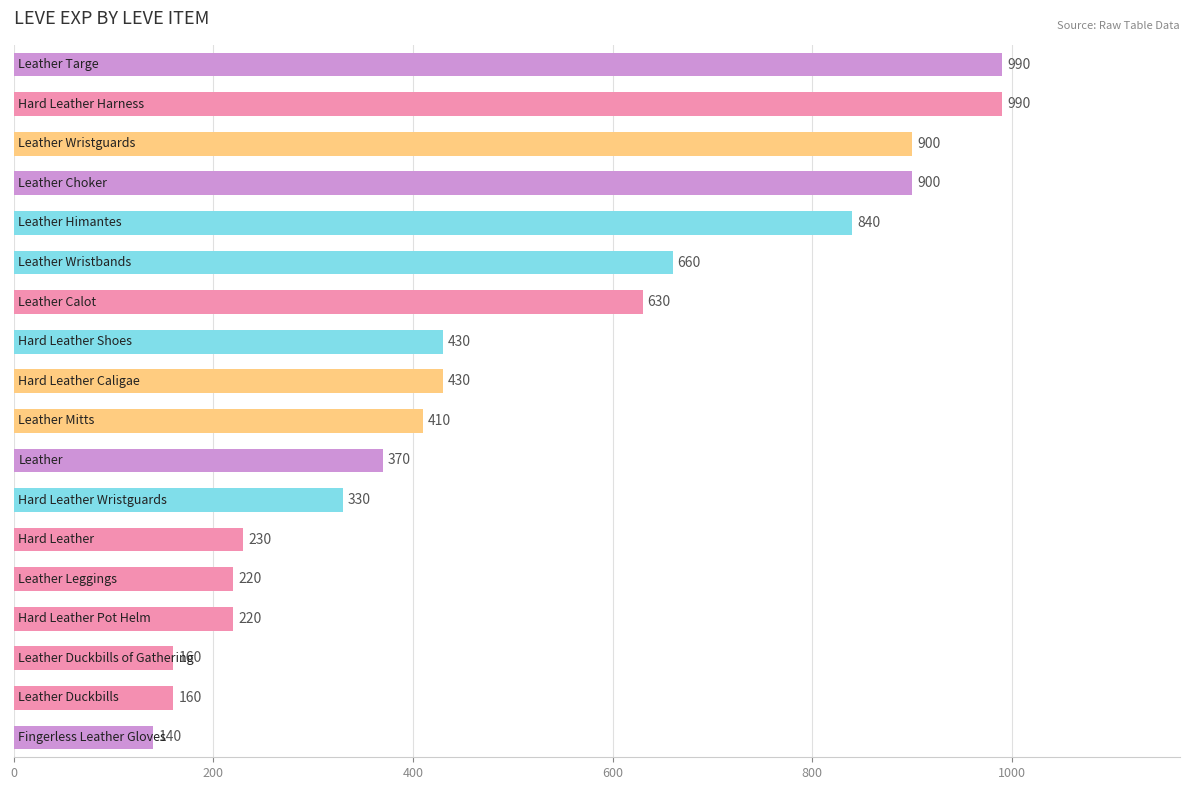

What is the value of the 9th bar from the top?

430